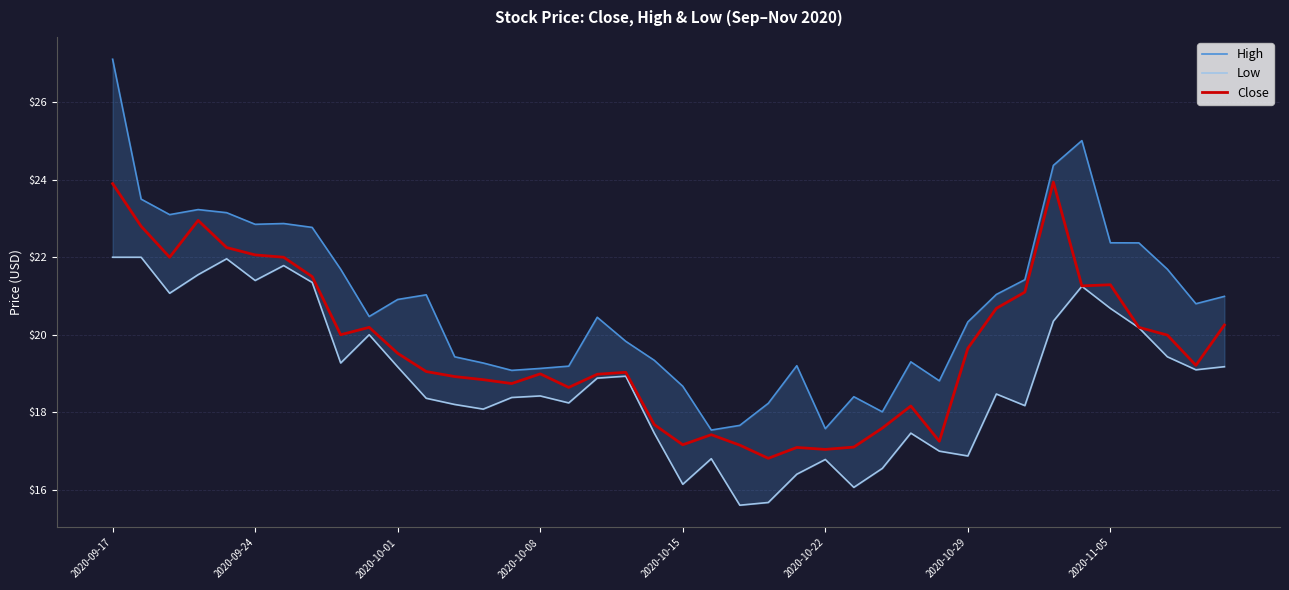

Rank the series by their average value, from lowest to highest.

Low, Close, High